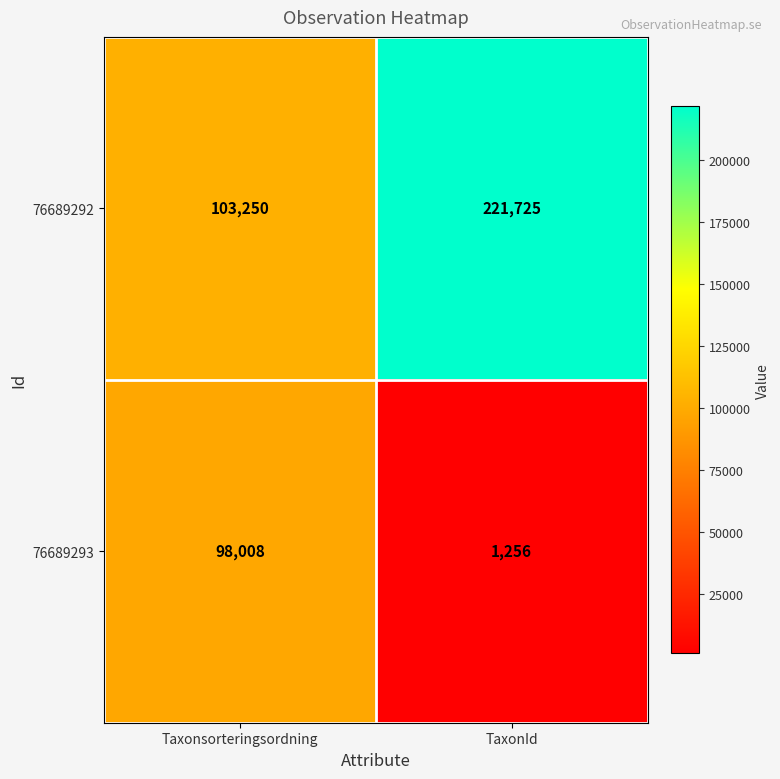

What is the sum of the 76689292 values at Taxonsorteringsordning and TaxonId?

324975